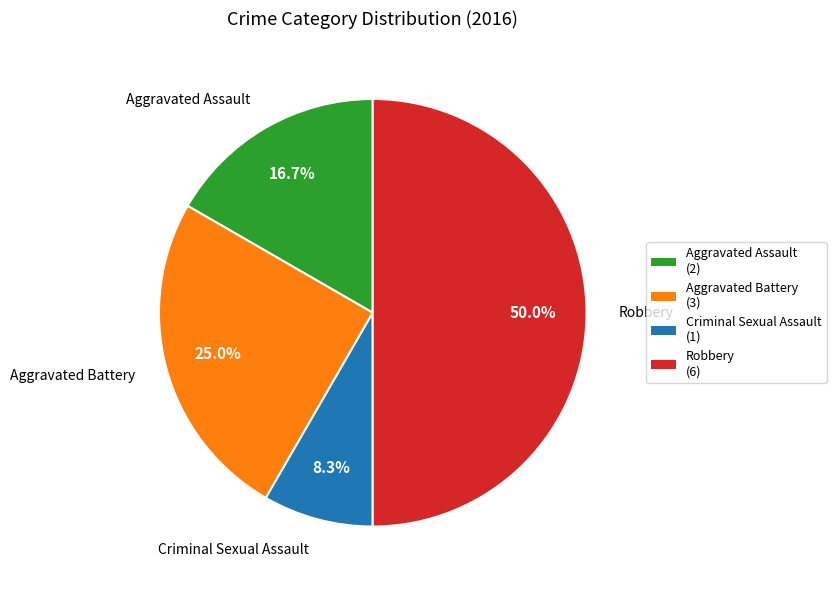

Combined, do Criminal Sexual Assault and Robbery account for over 50%?

Yes